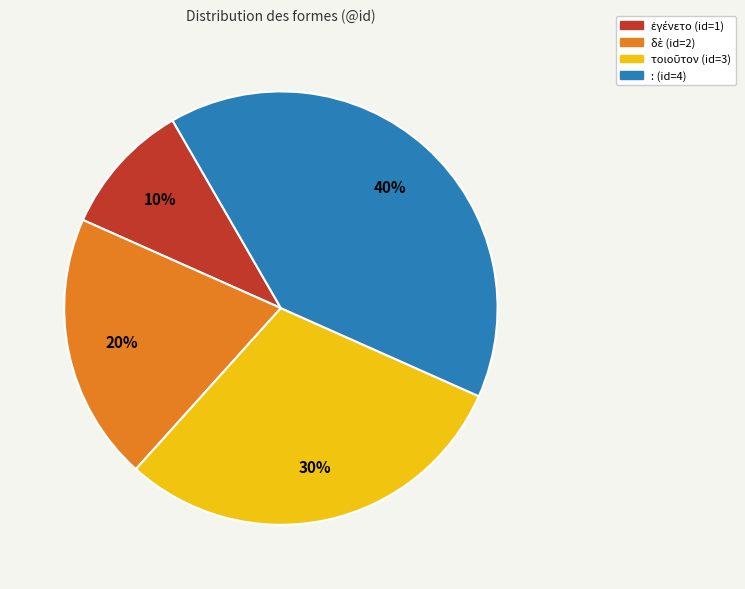

Count the number of slices in the pie.

4